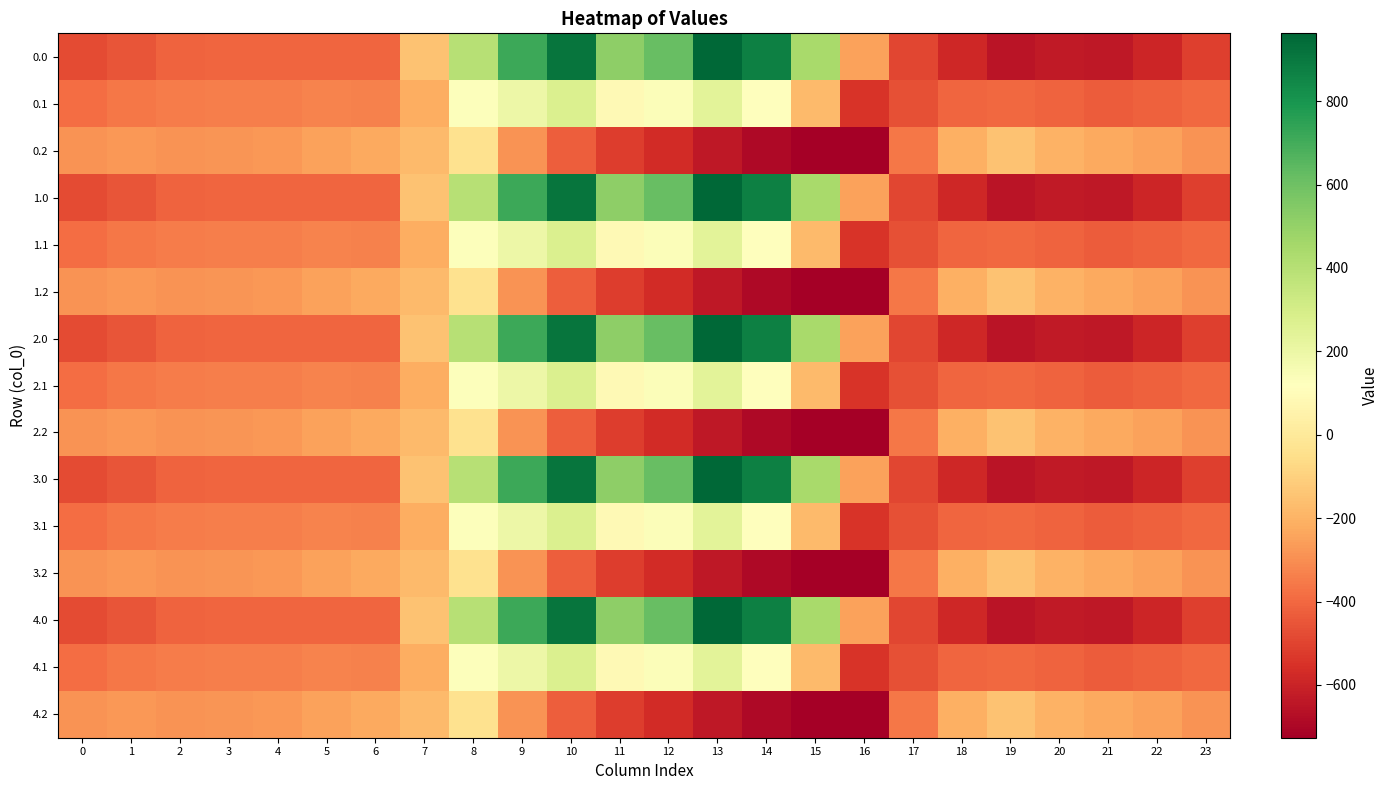

Reading left to right, list all the values displayed in this chart.

0.0: 0=-482.0	1=-449.5	2=-410.3	3=-404.4	4=-404.9	5=-403.8	6=-408.0	7=-150.1	8=395.3	9=716.9	10=916.2	11=516.0	12=619.4	13=962.7	14=870.3	15=443.0	16=-250.9	17=-494.8	18=-586.7	19=-649.2	20=-629.9	21=-638.4	22=-592.3	23=-511.3
0.1: 0=-384.6	1=-361.1	2=-347.9	3=-342.7	4=-339.6	5=-325.7	6=-332.2	7=-217.1	8=125.2	9=191.1	10=274.1	11=87.0	12=134.6	13=241.5	14=113.7	15=-173.1	16=-547.3	17=-466.6	18=-405.4	19=-400.2	20=-414.5	21=-432.4	22=-419.9	23=-399.4
0.2: 0=-287.1	1=-272.7	2=-285.5	3=-281.0	4=-274.4	5=-245.0	6=-228.8	7=-176.6	8=-35.3	9=-288.5	10=-423.5	11=-520.6	12=-571.2	13=-640.4	14=-687.4	15=-725.8	16=-726.6	17=-362.4	18=-210.0	19=-151.0	20=-199.2	21=-226.4	22=-247.4	23=-287.5
1.0: 0=-482.0	1=-449.5	2=-410.3	3=-404.4	4=-404.9	5=-403.8	6=-408.0	7=-150.1	8=395.3	9=716.9	10=916.2	11=516.0	12=619.4	13=962.7	14=870.3	15=443.0	16=-250.9	17=-494.8	18=-586.7	19=-649.2	20=-629.9	21=-638.4	22=-592.3	23=-511.3
1.1: 0=-384.6	1=-361.1	2=-347.9	3=-342.7	4=-339.6	5=-325.7	6=-332.2	7=-217.1	8=125.2	9=191.1	10=274.1	11=87.0	12=134.6	13=241.5	14=113.7	15=-173.1	16=-547.3	17=-466.6	18=-405.4	19=-400.2	20=-414.5	21=-432.4	22=-419.9	23=-399.4
1.2: 0=-287.1	1=-272.7	2=-285.5	3=-281.0	4=-274.4	5=-245.0	6=-228.8	7=-176.6	8=-35.3	9=-288.5	10=-423.5	11=-520.6	12=-571.2	13=-640.4	14=-687.4	15=-725.8	16=-726.6	17=-362.4	18=-210.0	19=-151.0	20=-199.2	21=-226.4	22=-247.4	23=-287.5
2.0: 0=-482.0	1=-449.5	2=-410.3	3=-404.4	4=-404.9	5=-403.8	6=-408.0	7=-150.1	8=395.3	9=716.9	10=916.2	11=516.0	12=619.4	13=962.7	14=870.3	15=443.0	16=-250.9	17=-494.8	18=-586.7	19=-649.2	20=-629.9	21=-638.4	22=-592.3	23=-511.3
2.1: 0=-384.6	1=-361.1	2=-347.9	3=-342.7	4=-339.6	5=-325.7	6=-332.2	7=-217.1	8=125.2	9=191.1	10=274.1	11=87.0	12=134.6	13=241.5	14=113.7	15=-173.1	16=-547.3	17=-466.6	18=-405.4	19=-400.2	20=-414.5	21=-432.4	22=-419.9	23=-399.4
2.2: 0=-287.1	1=-272.7	2=-285.5	3=-281.0	4=-274.4	5=-245.0	6=-228.8	7=-176.6	8=-35.3	9=-288.5	10=-423.5	11=-520.6	12=-571.2	13=-640.4	14=-687.4	15=-725.8	16=-726.6	17=-362.4	18=-210.0	19=-151.0	20=-199.2	21=-226.4	22=-247.4	23=-287.5
3.0: 0=-482.0	1=-449.5	2=-410.3	3=-404.4	4=-404.9	5=-403.8	6=-408.0	7=-150.1	8=395.3	9=716.9	10=916.2	11=516.0	12=619.4	13=962.7	14=870.3	15=443.0	16=-250.9	17=-494.8	18=-586.7	19=-649.2	20=-629.9	21=-638.4	22=-592.3	23=-511.3
3.1: 0=-384.6	1=-361.1	2=-347.9	3=-342.7	4=-339.6	5=-325.7	6=-332.2	7=-217.1	8=125.2	9=191.1	10=274.1	11=87.0	12=134.6	13=241.5	14=113.7	15=-173.1	16=-547.3	17=-466.6	18=-405.4	19=-400.2	20=-414.5	21=-432.4	22=-419.9	23=-399.4
3.2: 0=-287.1	1=-272.7	2=-285.5	3=-281.0	4=-274.4	5=-245.0	6=-228.8	7=-176.6	8=-35.3	9=-288.5	10=-423.5	11=-520.6	12=-571.2	13=-640.4	14=-687.4	15=-725.8	16=-726.6	17=-362.4	18=-210.0	19=-151.0	20=-199.2	21=-226.4	22=-247.4	23=-287.5
4.0: 0=-482.0	1=-449.5	2=-410.3	3=-404.4	4=-404.9	5=-403.8	6=-408.0	7=-150.1	8=395.3	9=716.9	10=916.2	11=516.0	12=619.4	13=962.7	14=870.3	15=443.0	16=-250.9	17=-494.8	18=-586.7	19=-649.2	20=-629.9	21=-638.4	22=-592.3	23=-511.3
4.1: 0=-384.6	1=-361.1	2=-347.9	3=-342.7	4=-339.6	5=-325.7	6=-332.2	7=-217.1	8=125.2	9=191.1	10=274.1	11=87.0	12=134.6	13=241.5	14=113.7	15=-173.1	16=-547.3	17=-466.6	18=-405.4	19=-400.2	20=-414.5	21=-432.4	22=-419.9	23=-399.4
4.2: 0=-287.1	1=-272.7	2=-285.5	3=-281.0	4=-274.4	5=-245.0	6=-228.8	7=-176.6	8=-35.3	9=-288.5	10=-423.5	11=-520.6	12=-571.2	13=-640.4	14=-687.4	15=-725.8	16=-726.6	17=-362.4	18=-210.0	19=-151.0	20=-199.2	21=-226.4	22=-247.4	23=-287.5